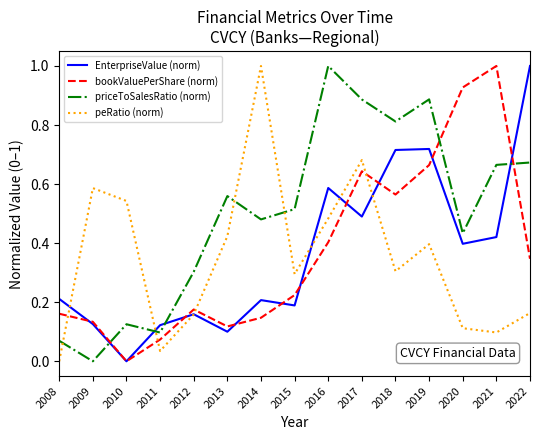

At which label is EnterpriseValue (norm) closest to 0?

2010